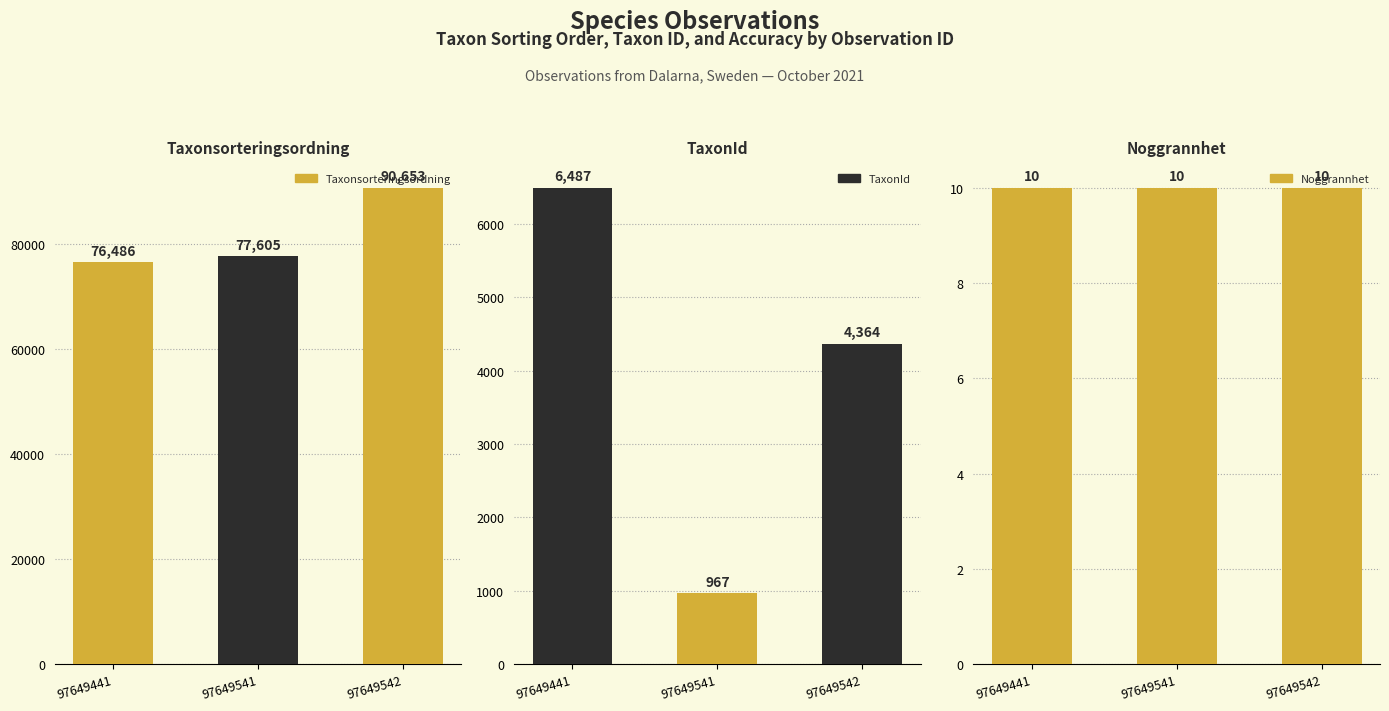

Reading left to right, what are all the values shown in this chart?

Taxonsorteringsordning: 76486	77605	90653
TaxonId: 6487	967	4364
Noggrannhet: 10	10	10